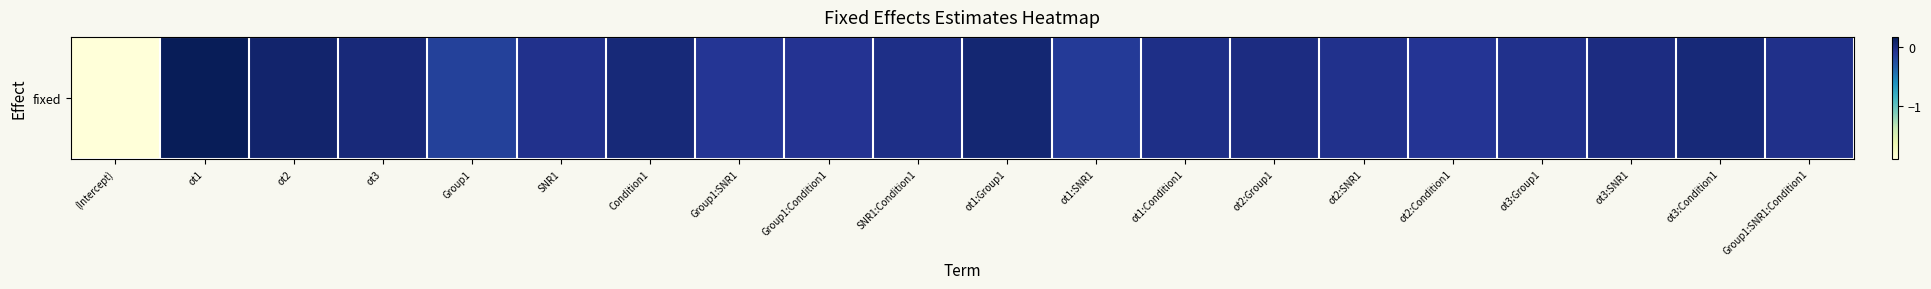

Where does the data first go above 0?

ot1